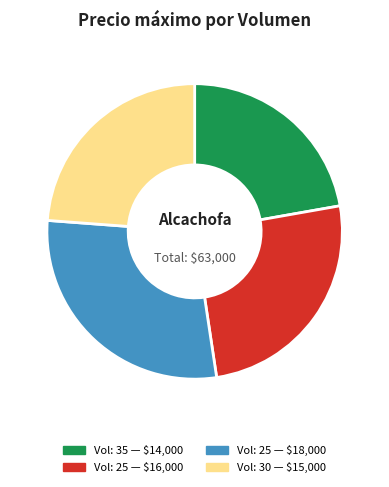

Is there any slice that represents more than half of the pie?

No